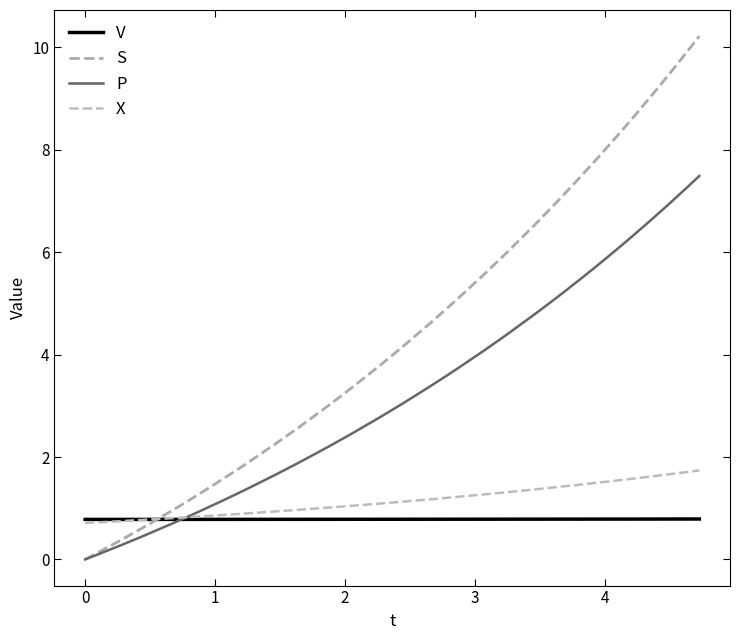

Does the chart display data point markers on the line(s)?

No